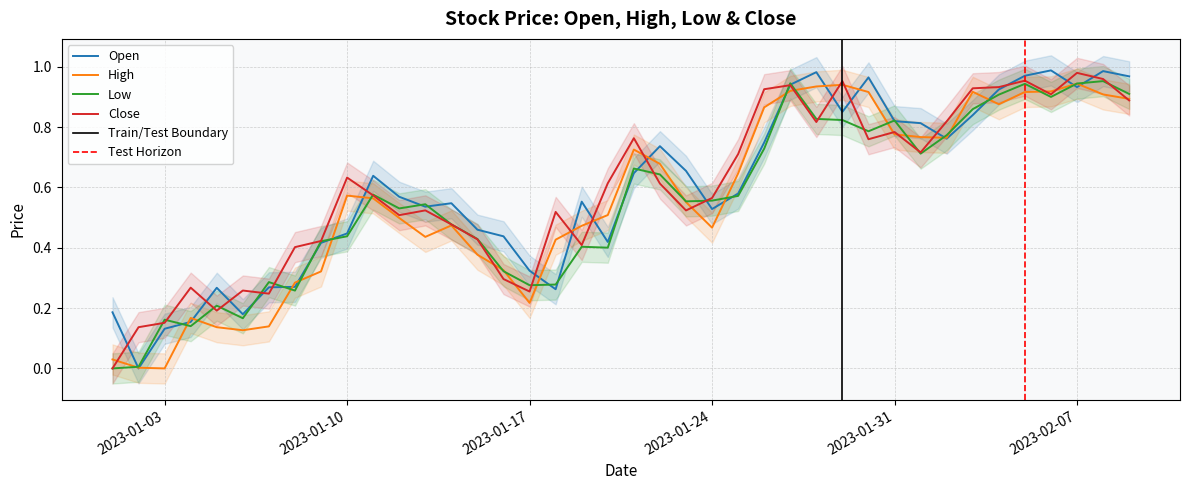

Reading right to left, list all the values displayed in this chart.

Open: 2023-02-09=1.0	2023-02-08=1.0	2023-02-07=0.9	2023-02-06=1.0	2023-02-05=1.0	2023-02-04=0.9	2023-02-03=0.8	2023-02-02=0.8	2023-02-01=0.8	2023-01-31=0.8	2023-01-30=1.0	2023-01-29=0.9	2023-01-28=1.0	2023-01-27=0.9	2023-01-26=0.7	2023-01-25=0.6	2023-01-24=0.5	2023-01-23=0.7	2023-01-22=0.7	2023-01-21=0.6	2023-01-20=0.4	2023-01-19=0.6	2023-01-18=0.3	2023-01-17=0.3	2023-01-16=0.4	2023-01-15=0.5	2023-01-14=0.5	2023-01-13=0.5	2023-01-12=0.6	2023-01-11=0.6	2023-01-10=0.4	2023-01-09=0.4	2023-01-08=0.3	2023-01-07=0.3	2023-01-06=0.2	2023-01-05=0.3	2023-01-04=0.2	2023-01-03=0.1	2023-01-02=0.0	2023-01-01=0.2
High: 2023-02-09=0.9	2023-02-08=0.9	2023-02-07=0.9	2023-02-06=0.9	2023-02-05=0.9	2023-02-04=0.9	2023-02-03=0.9	2023-02-02=0.8	2023-02-01=0.8	2023-01-31=0.8	2023-01-30=0.9	2023-01-29=0.9	2023-01-28=0.9	2023-01-27=0.9	2023-01-26=0.9	2023-01-25=0.6	2023-01-24=0.5	2023-01-23=0.6	2023-01-22=0.7	2023-01-21=0.7	2023-01-20=0.5	2023-01-19=0.5	2023-01-18=0.4	2023-01-17=0.2	2023-01-16=0.3	2023-01-15=0.4	2023-01-14=0.5	2023-01-13=0.4	2023-01-12=0.5	2023-01-11=0.6	2023-01-10=0.6	2023-01-09=0.3	2023-01-08=0.3	2023-01-07=0.1	2023-01-06=0.1	2023-01-05=0.1	2023-01-04=0.2	2023-01-03=0.0	2023-01-02=0.0	2023-01-01=0.0
Low: 2023-02-09=0.9	2023-02-08=1.0	2023-02-07=0.9	2023-02-06=0.9	2023-02-05=0.9	2023-02-04=0.9	2023-02-03=0.9	2023-02-02=0.8	2023-02-01=0.7	2023-01-31=0.8	2023-01-30=0.8	2023-01-29=0.8	2023-01-28=0.8	2023-01-27=0.9	2023-01-26=0.7	2023-01-25=0.6	2023-01-24=0.6	2023-01-23=0.6	2023-01-22=0.6	2023-01-21=0.7	2023-01-20=0.4	2023-01-19=0.4	2023-01-18=0.3	2023-01-17=0.3	2023-01-16=0.3	2023-01-15=0.4	2023-01-14=0.5	2023-01-13=0.5	2023-01-12=0.5	2023-01-11=0.6	2023-01-10=0.4	2023-01-09=0.4	2023-01-08=0.3	2023-01-07=0.3	2023-01-06=0.2	2023-01-05=0.2	2023-01-04=0.1	2023-01-03=0.2	2023-01-02=0.0	2023-01-01=0.0
Close: 2023-02-09=0.9	2023-02-08=1.0	2023-02-07=1.0	2023-02-06=0.9	2023-02-05=1.0	2023-02-04=0.9	2023-02-03=0.9	2023-02-02=0.8	2023-02-01=0.7	2023-01-31=0.8	2023-01-30=0.8	2023-01-29=1.0	2023-01-28=0.8	2023-01-27=0.9	2023-01-26=0.9	2023-01-25=0.7	2023-01-24=0.6	2023-01-23=0.5	2023-01-22=0.6	2023-01-21=0.8	2023-01-20=0.6	2023-01-19=0.4	2023-01-18=0.5	2023-01-17=0.3	2023-01-16=0.3	2023-01-15=0.4	2023-01-14=0.5	2023-01-13=0.5	2023-01-12=0.5	2023-01-11=0.6	2023-01-10=0.6	2023-01-09=0.4	2023-01-08=0.4	2023-01-07=0.2	2023-01-06=0.3	2023-01-05=0.2	2023-01-04=0.3	2023-01-03=0.2	2023-01-02=0.1	2023-01-01=0.0